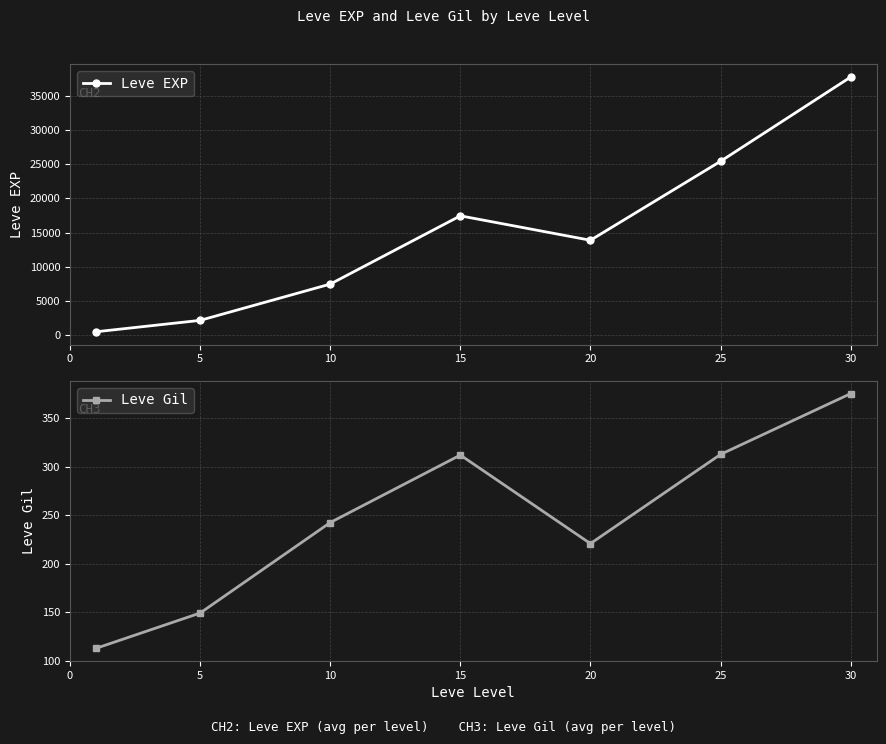

True or false: Leve Gil has a value of 539.4 at 25.

False